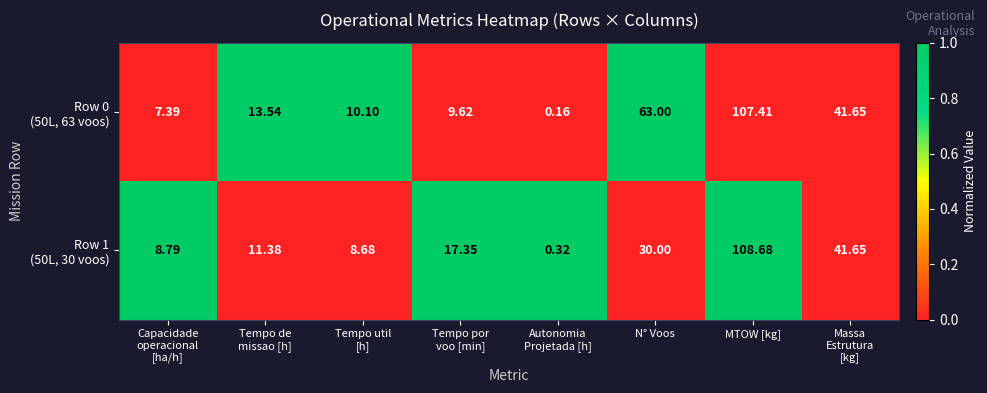

How many data points does each series have?

8